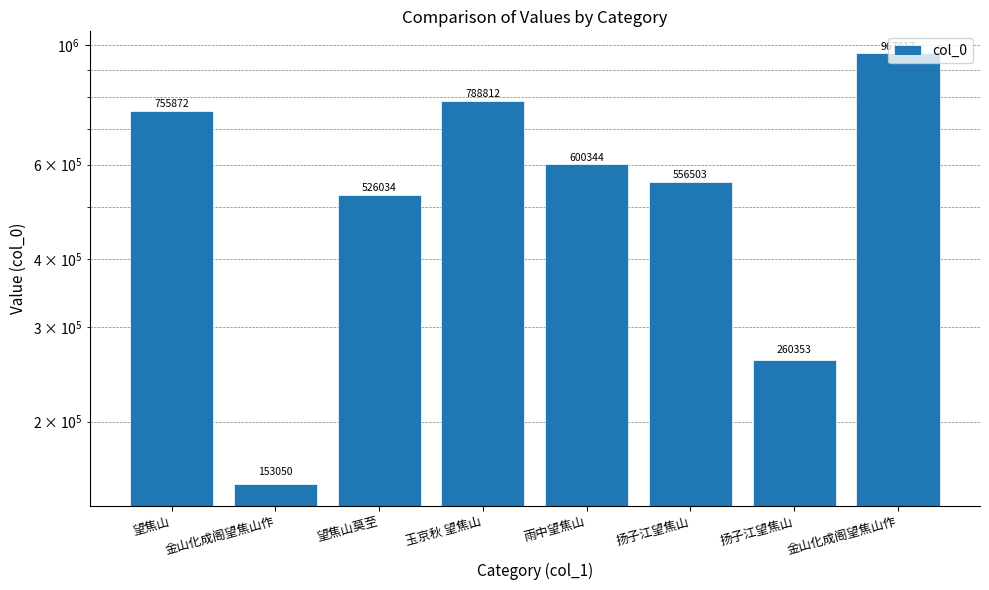

Rank the categories by value from highest to lowest.

金山化成阁望焦山作, 玉京秋 望焦山, 望焦山, 雨中望焦山, 扬子江望焦山, 望焦山莫至, 扬子江望焦山, 金山化成阁望焦山作